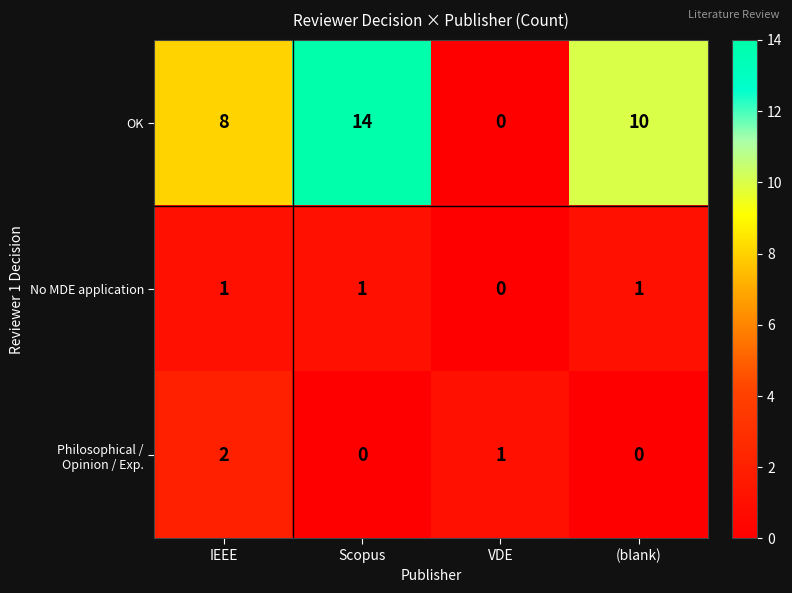

Which series has the largest range (max minus min)?

OK